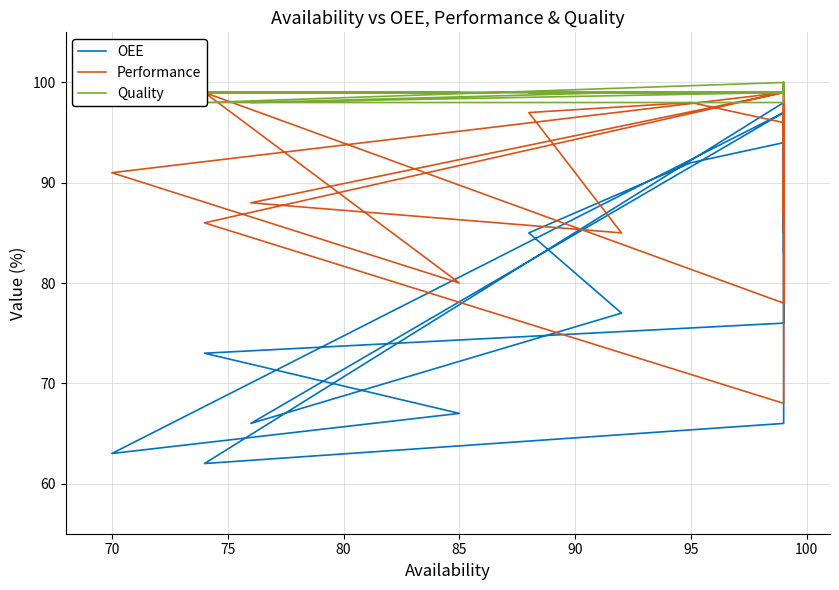

What is the maximum value for Quality?

100